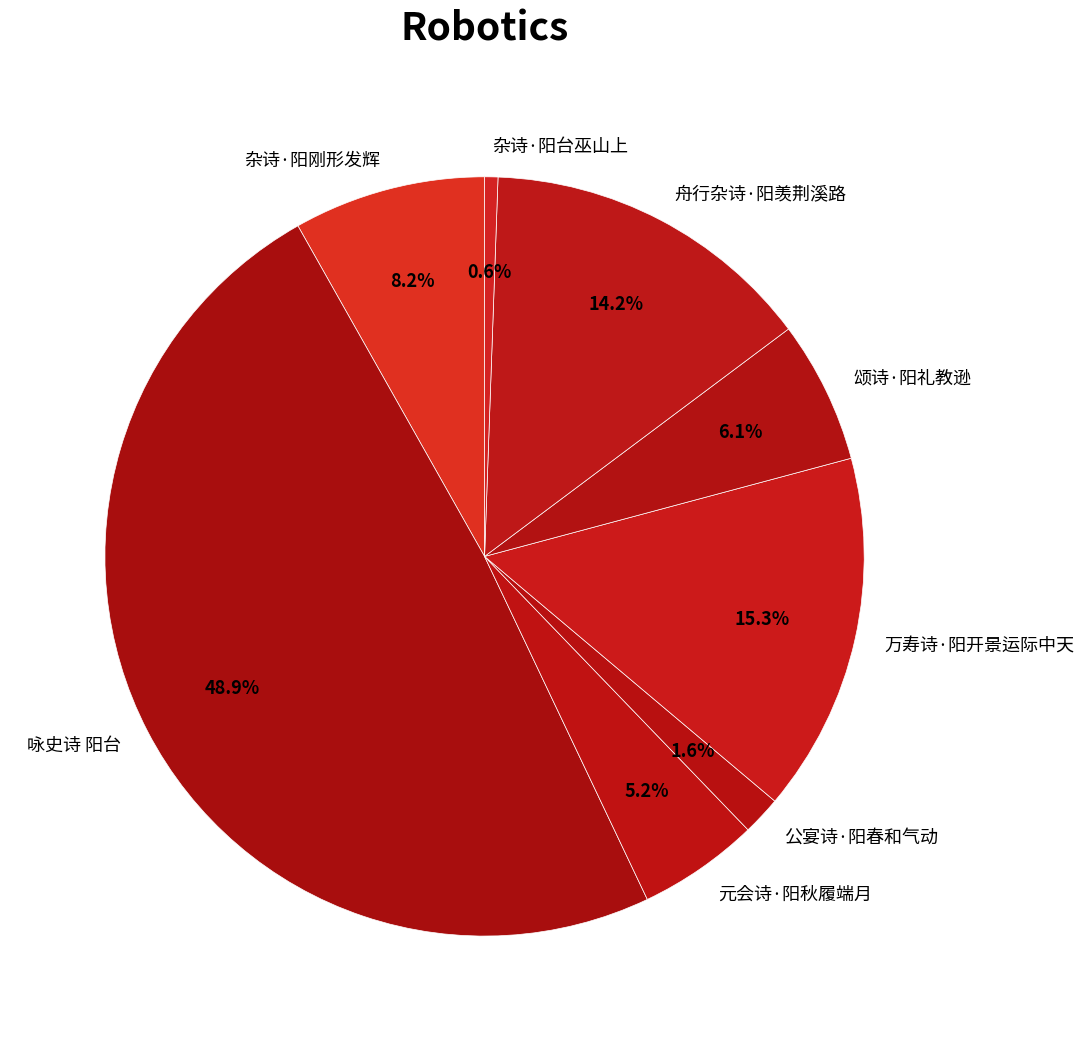

How many segments does this pie chart have?

8